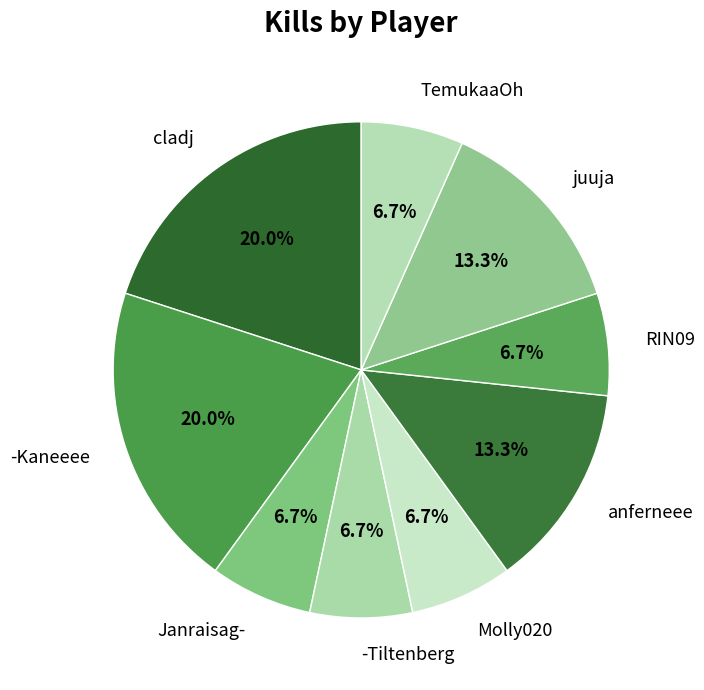

Combined, do anferneee and TemukaaOh account for over 50%?

No